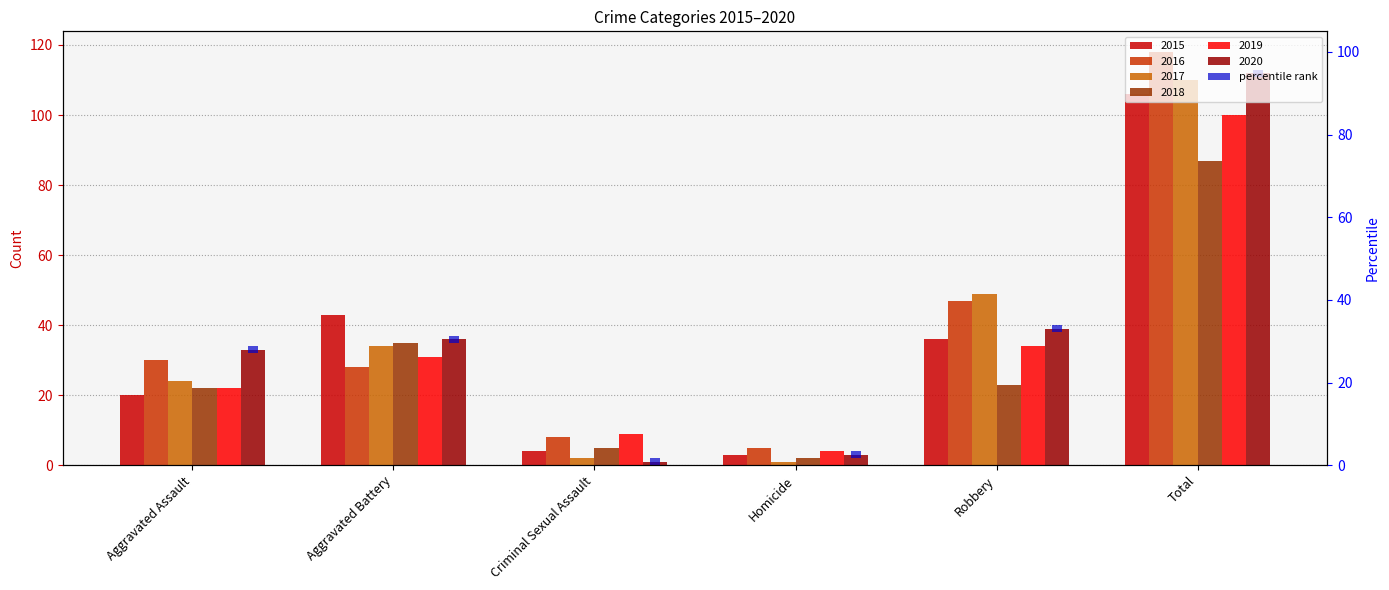

What is the label of the 1st bar from the left?

Aggravated Assault